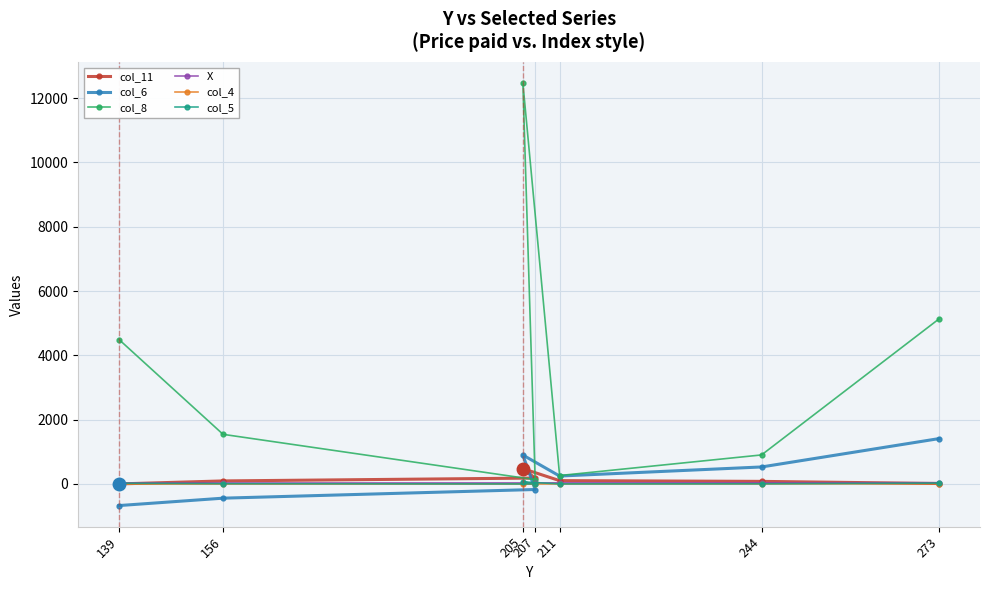

Rank the series at 139 from lowest to highest value.

col_6, col_4, col_11, col_5, X, col_8